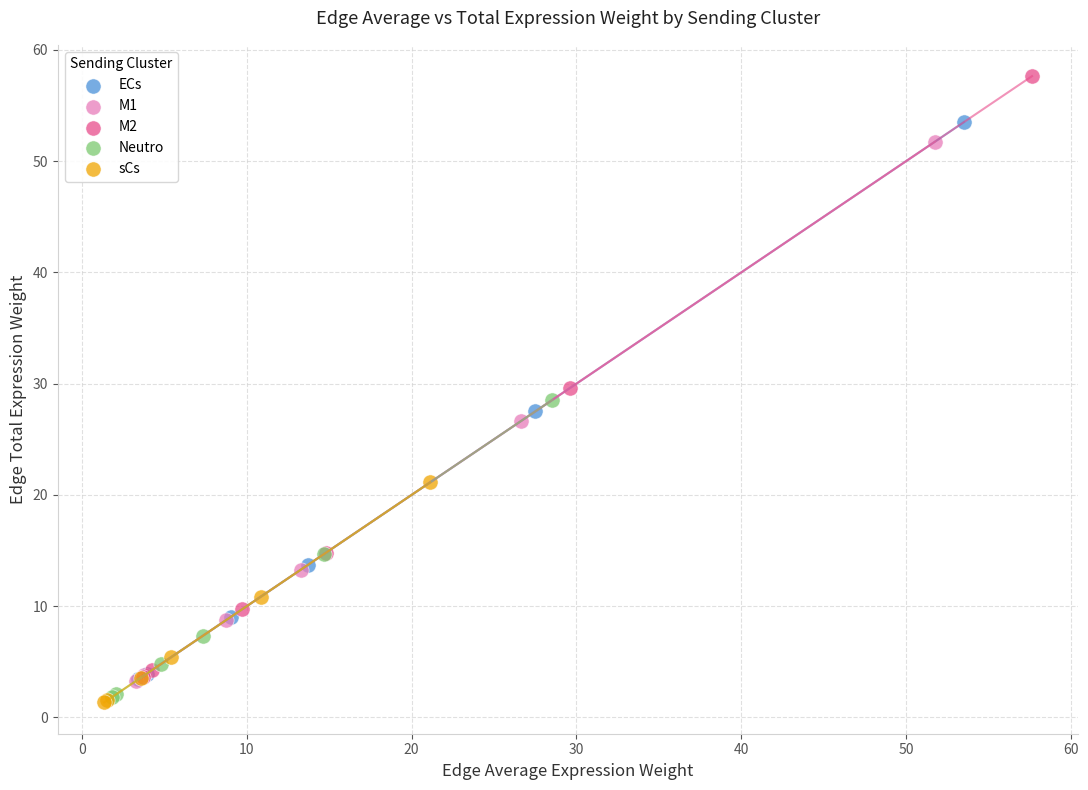

Which series has the largest Y range (max minus min)?

M2